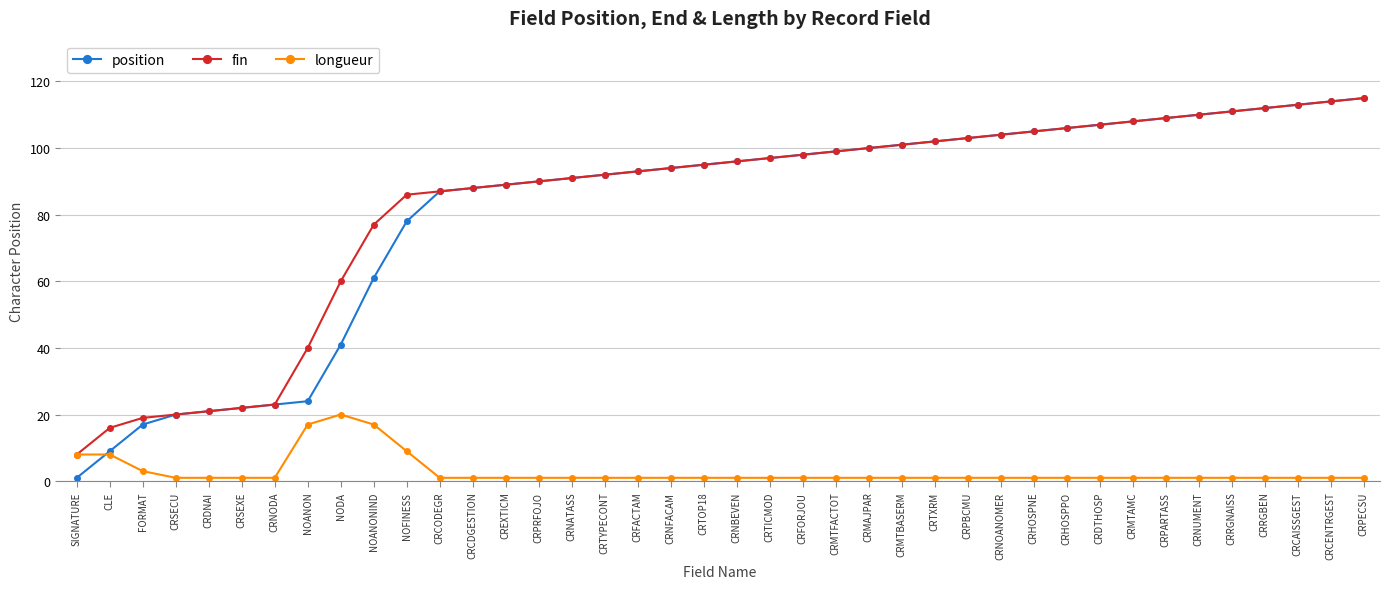

What is the label of the 33rd point from the right?

NOANON